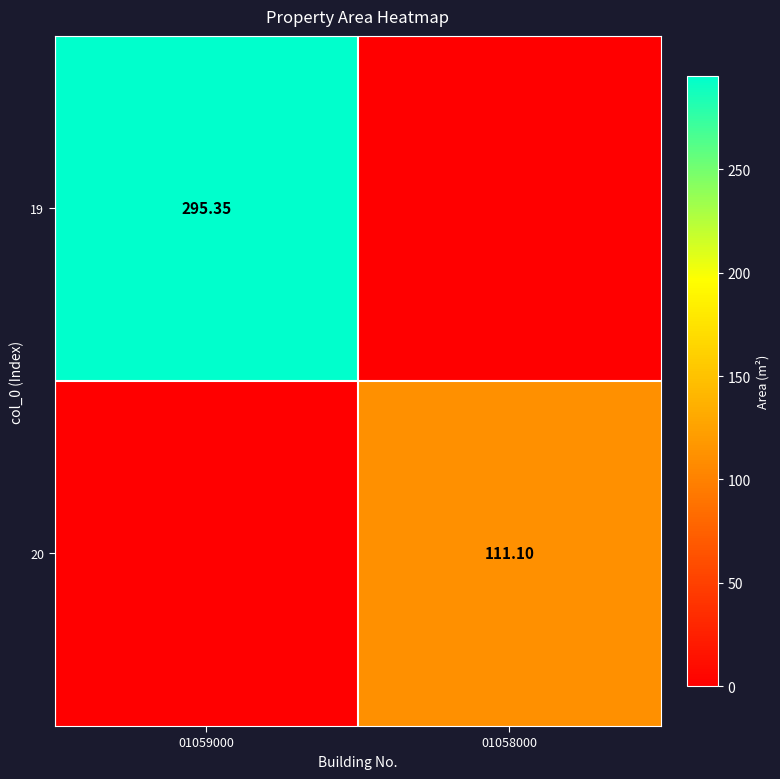

Rank the categories by 19 value from highest to lowest.

01059000, 01058000